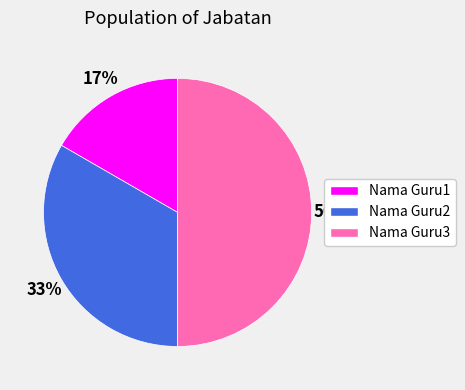

To the nearest percent, what percentage of the pie is Nama Guru1?

17%